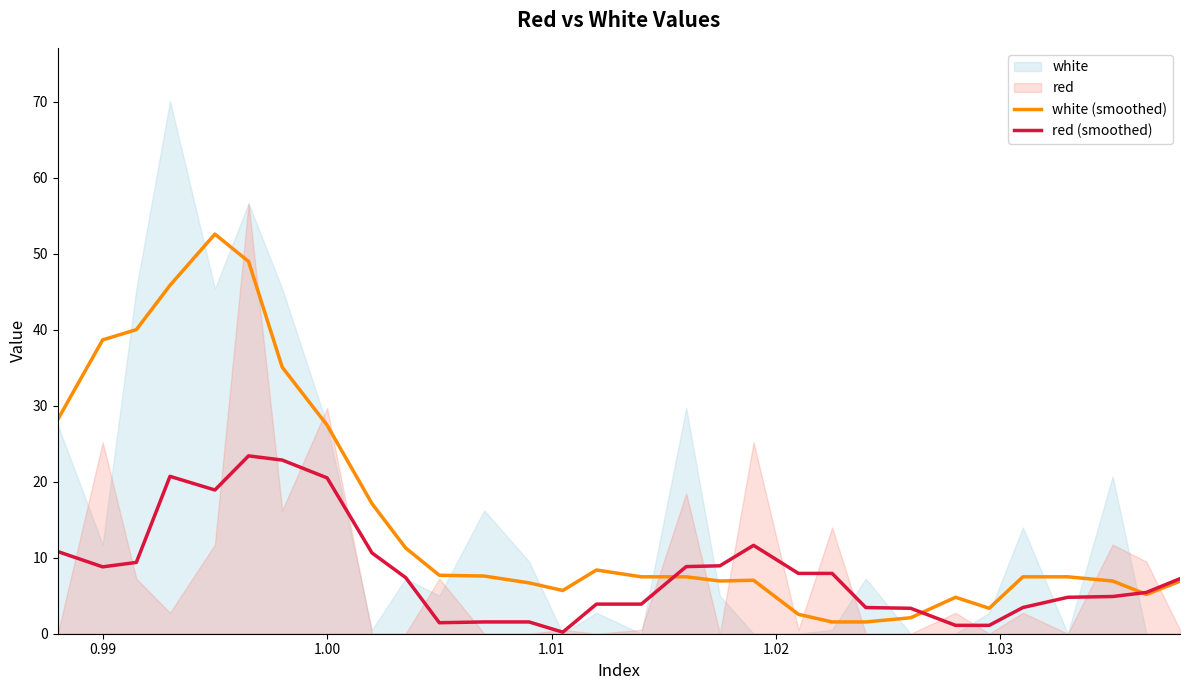

What is the average value of the red (smoothed) series?

8.2